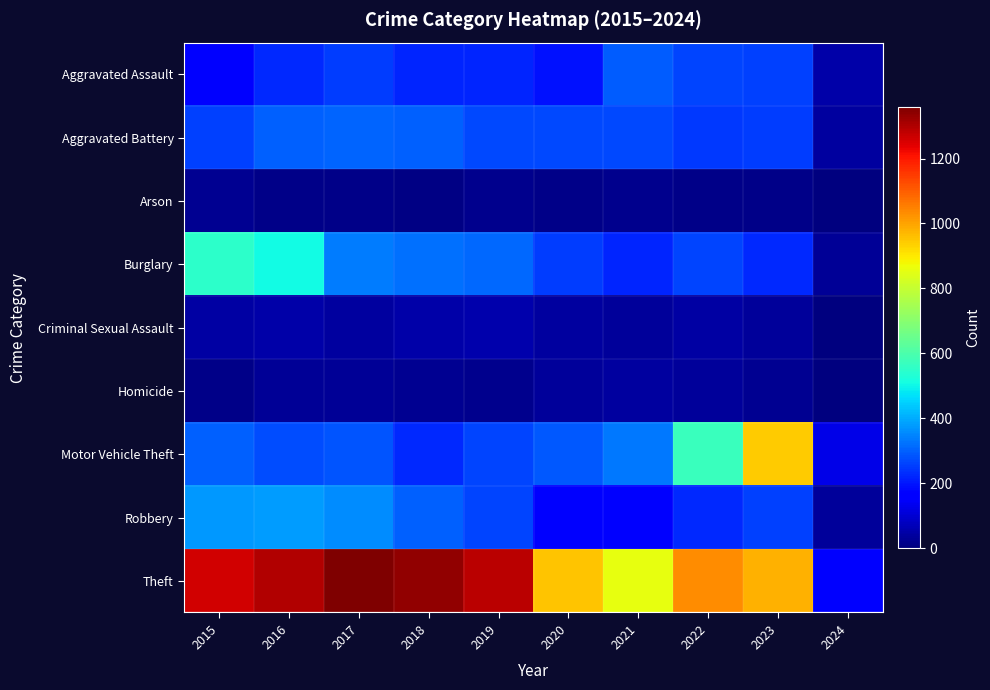

Which has a higher value, 2020 or 2016?

2016